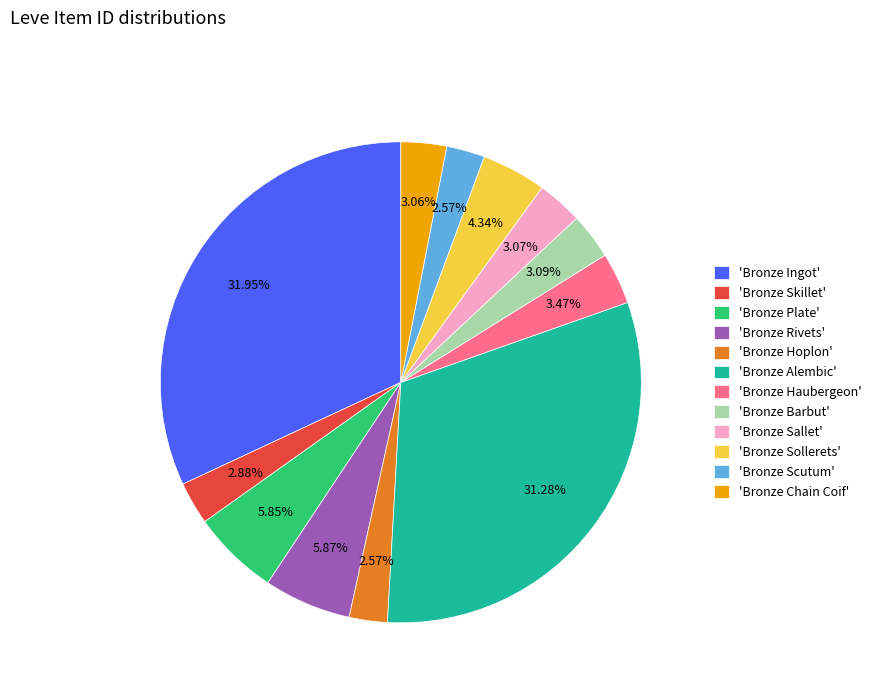

Do 'Bronze Rivets' and 'Bronze Skillet' together represent more than half of the pie?

No